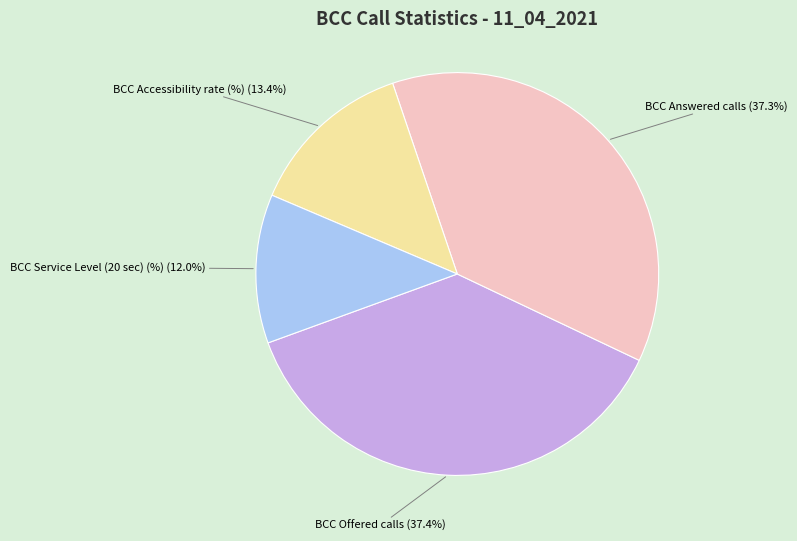

Count the number of slices in the pie.

4